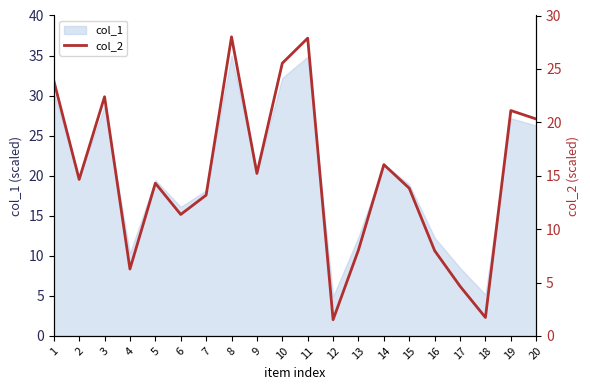

List the labels in order of value, largest first.

8, 11, 10, 1, 3, 19, 20, 14, 9, 2, 5, 15, 7, 6, 13, 16, 4, 17, 18, 12